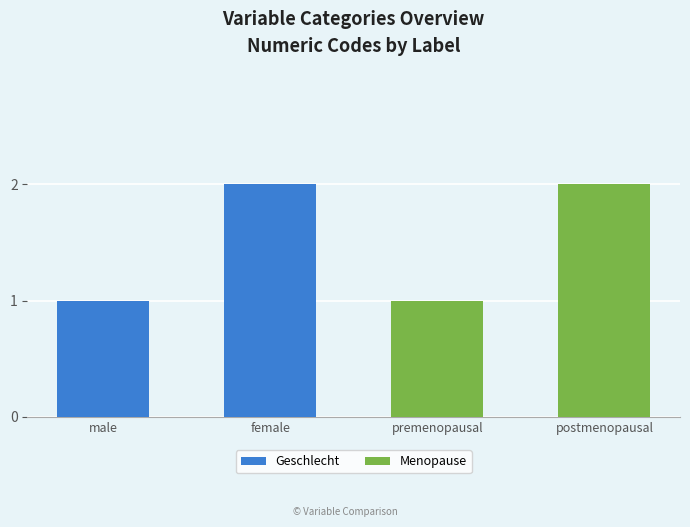

Is it true that the value at female is 2?

True